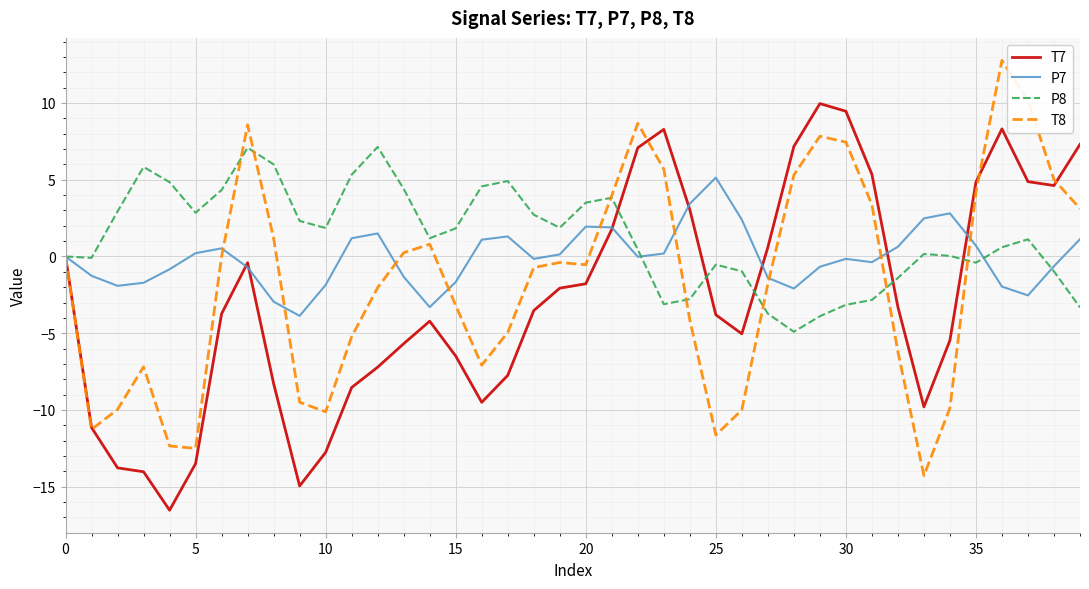

List the series in order of their overall mean, lowest first.

T7, T8, P7, P8